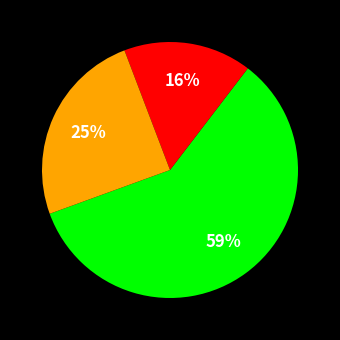

To the nearest percent, what is the difference between the largest and smallest slice percentages?

43%